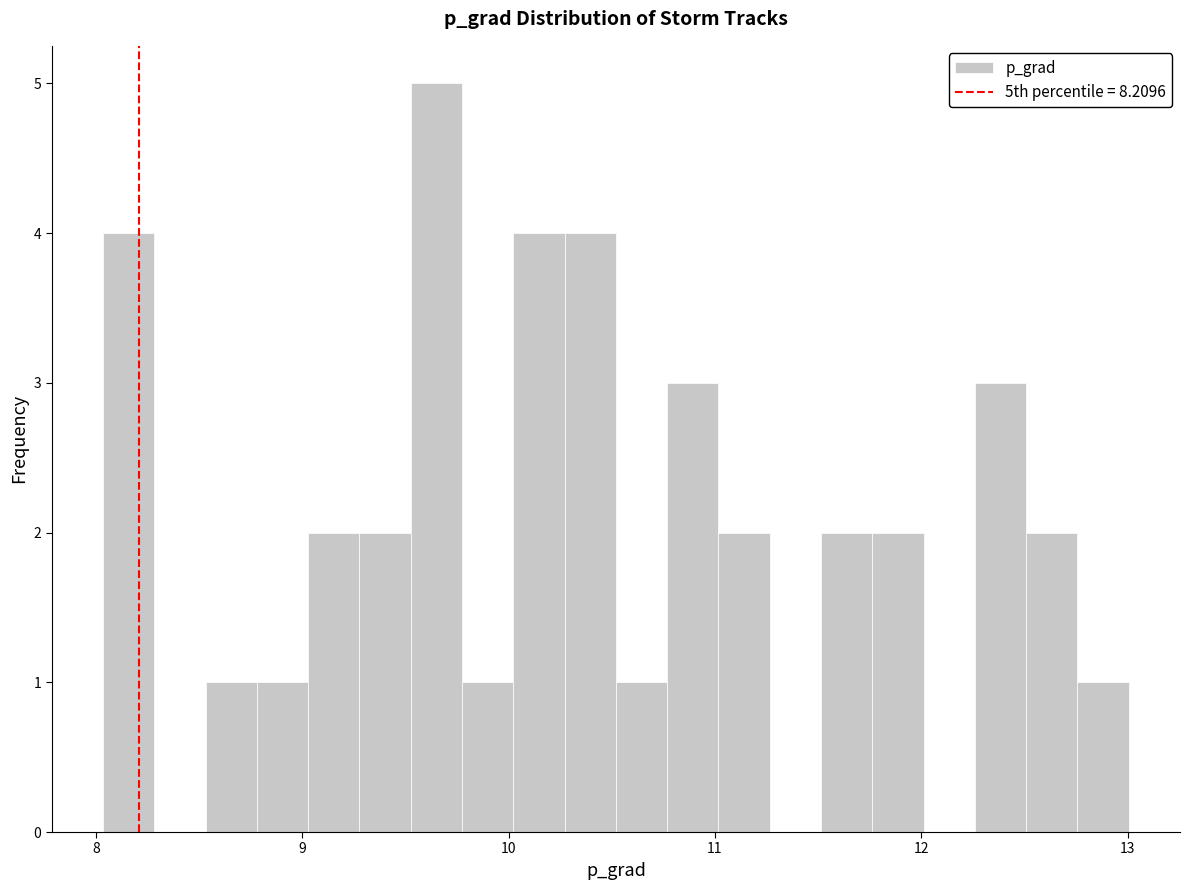

Around what value on the x-axis is the tallest bar? Give the approximate position of its centre, as read against the axis.

9.7